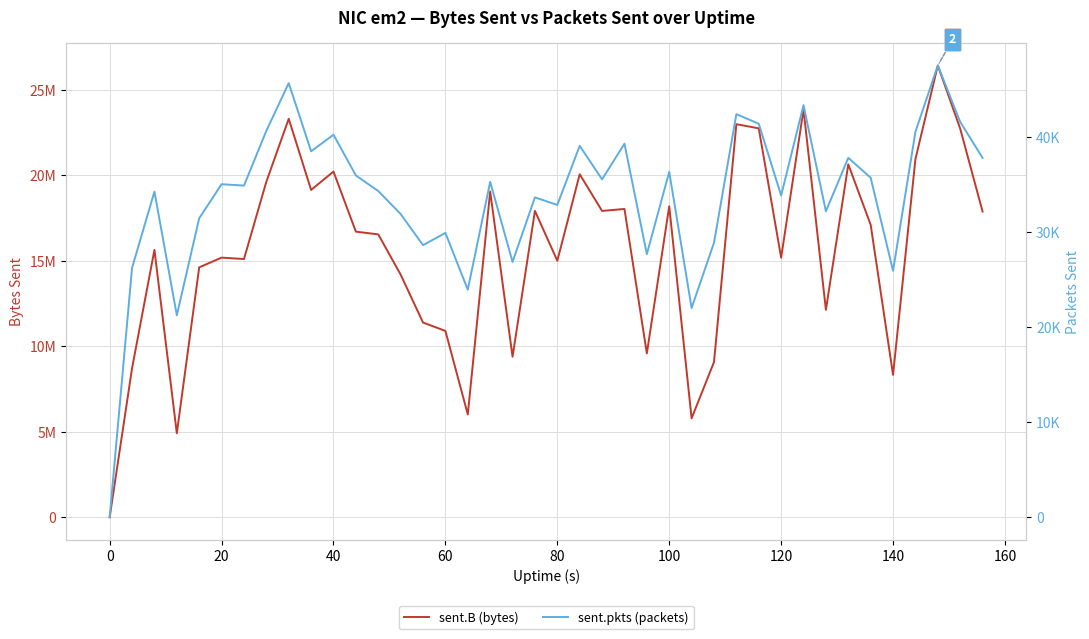

What is the average value of the sent.pkts (packets) series?

33726